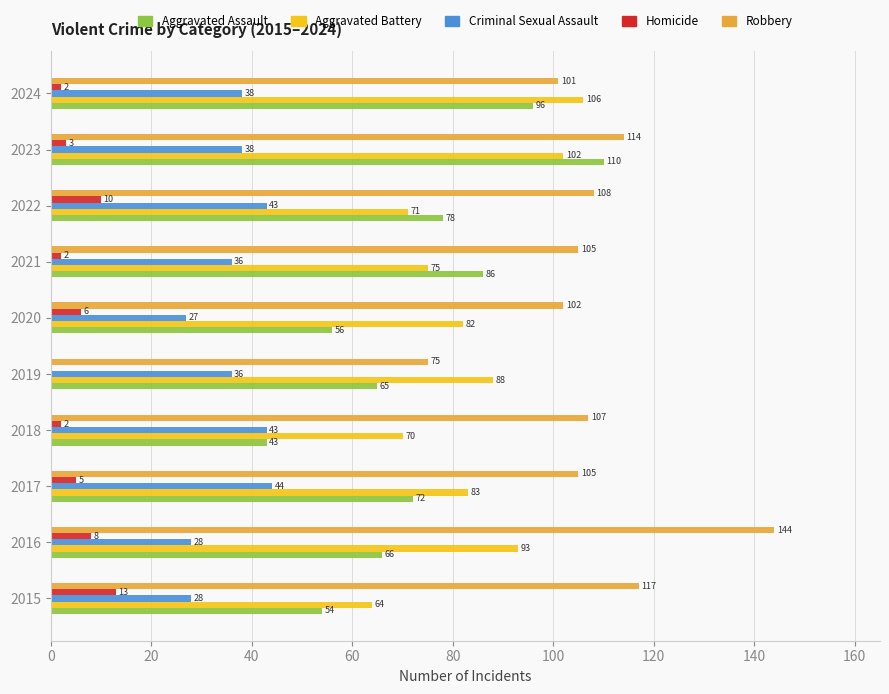

What is the total value across all series at 2019?

264